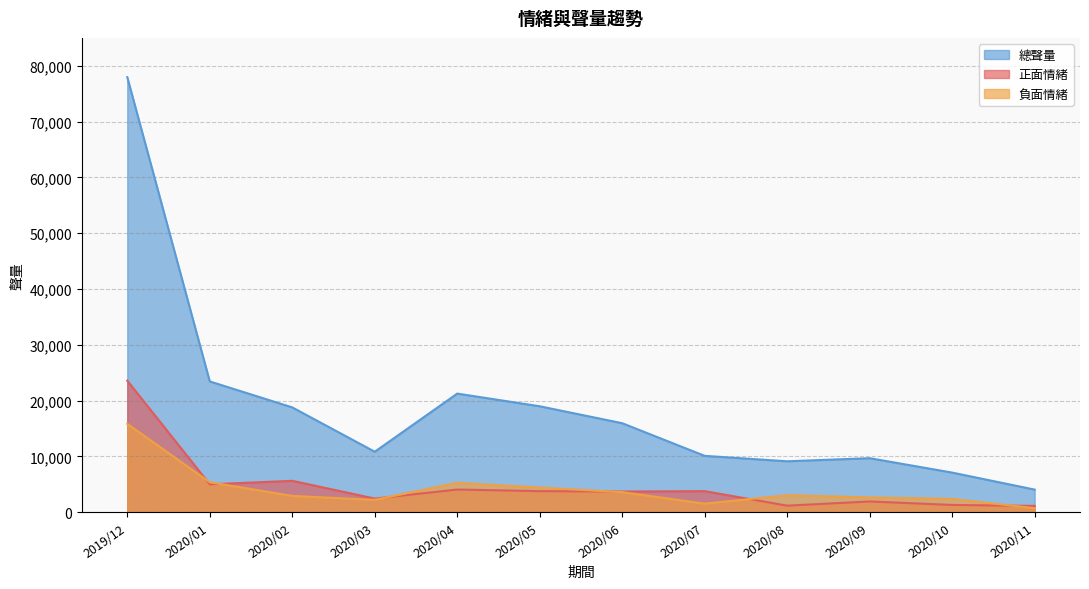

Between 2020/11 and 2020/09, which is larger?

2020/09